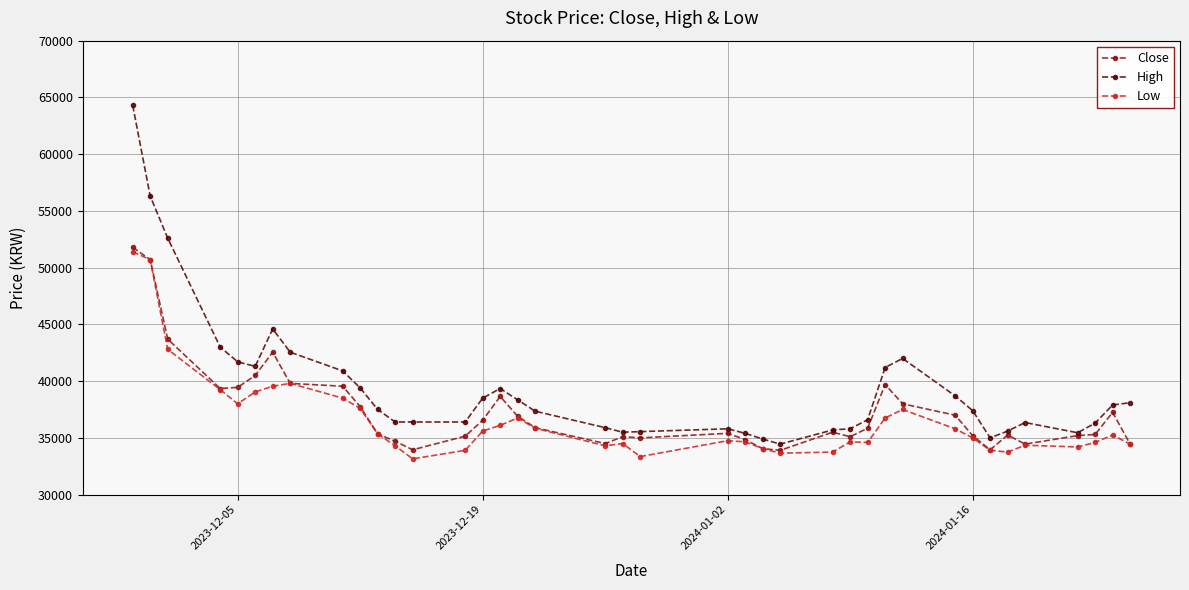

What is the value of the High point at the 22nd from the left?

35800